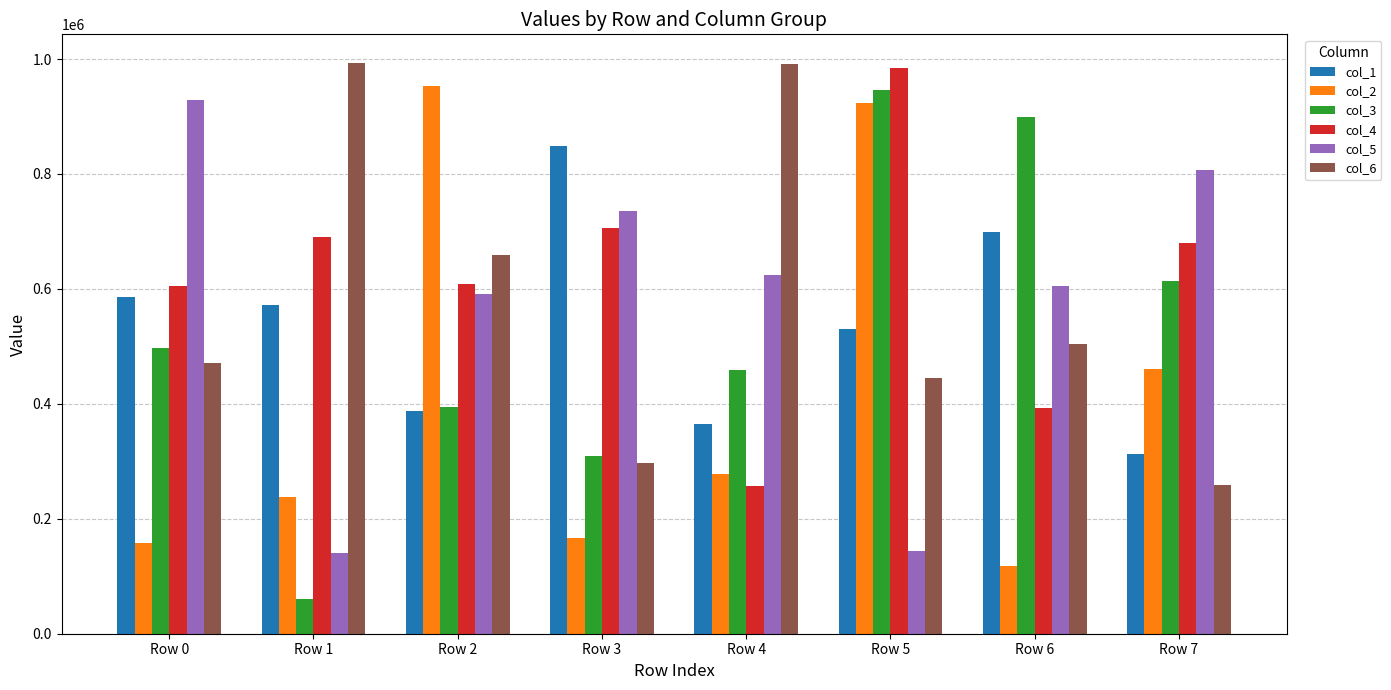

What is the smallest value displayed?

61157